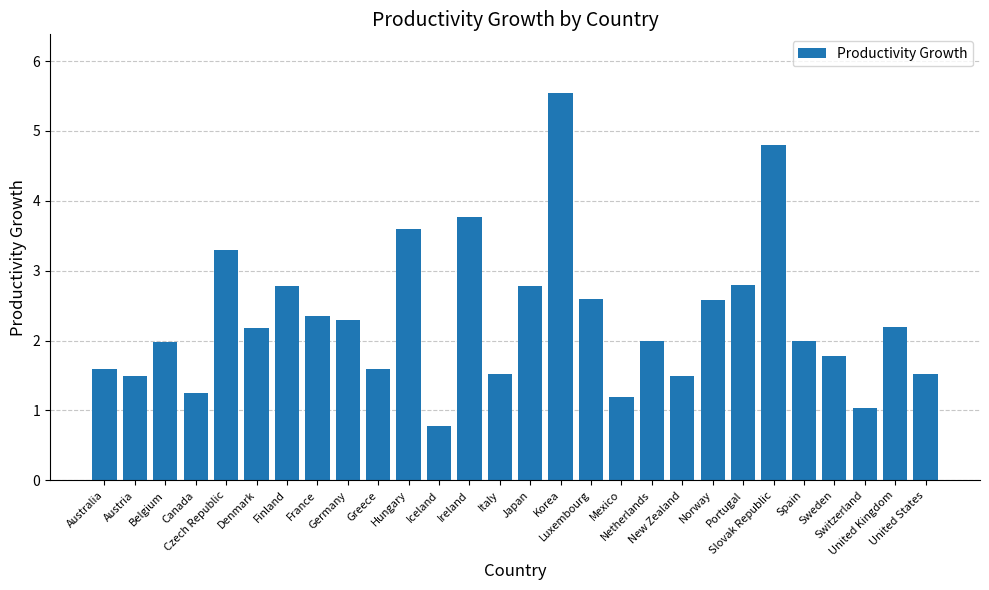

What position from the right is Japan?

14